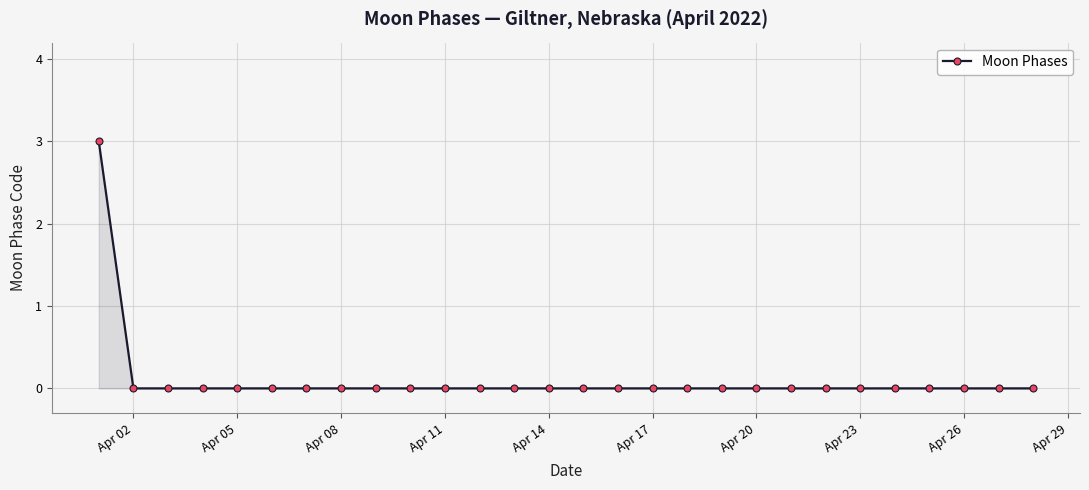

What is the difference between the maximum and minimum values?

3